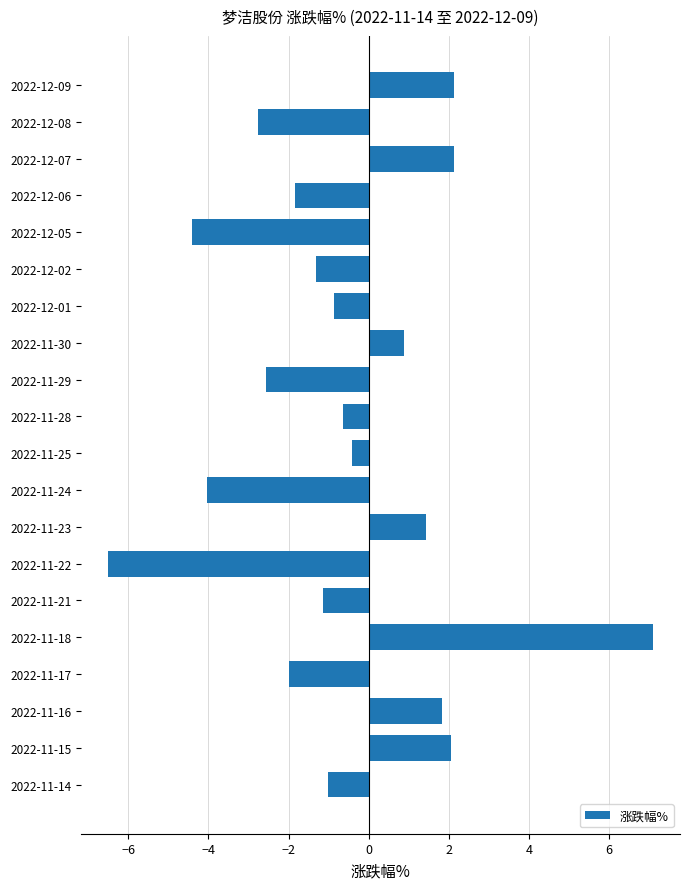

What is the minimum value shown in the chart?

-6.5